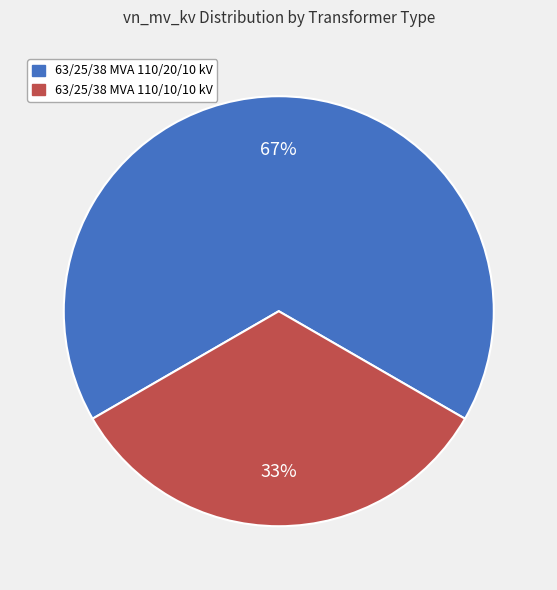

Which category has the smallest portion of the pie?

63/25/38 MVA 110/10/10 kV